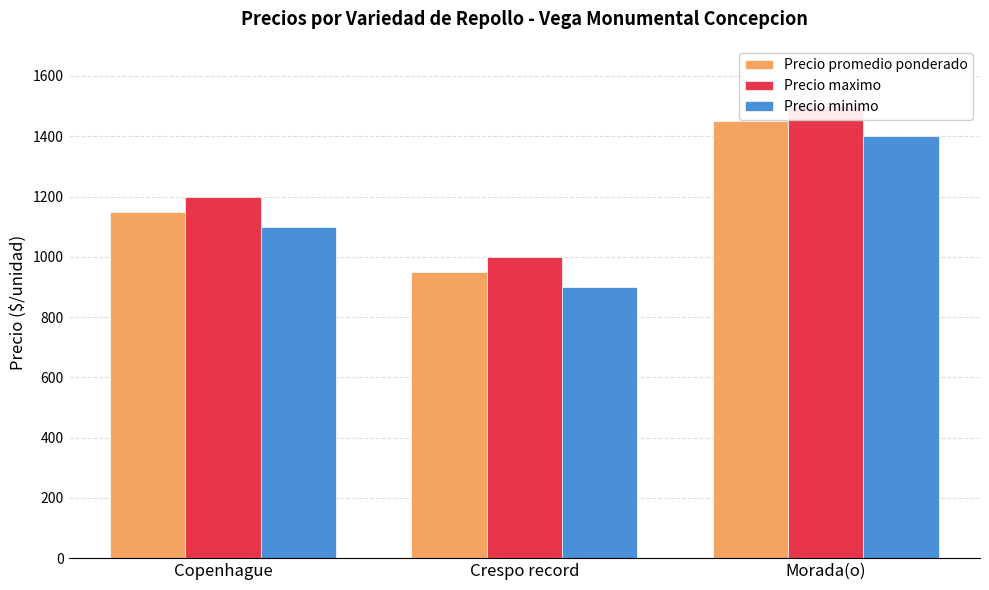

Between Crespo record and Morada(o), which is larger?

Morada(o)